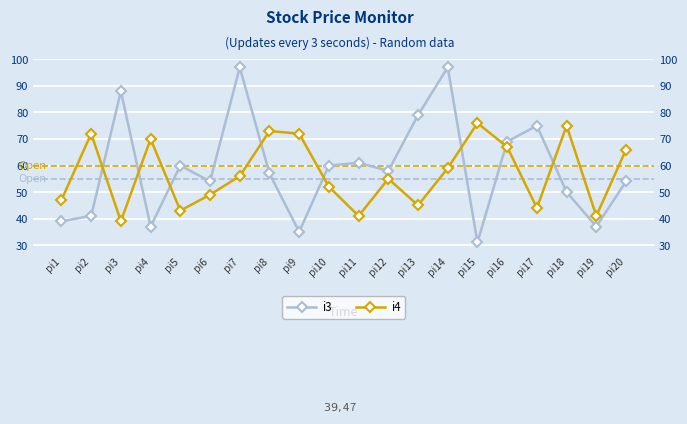

What is the value of the i3 point at the 5th from the left?

60